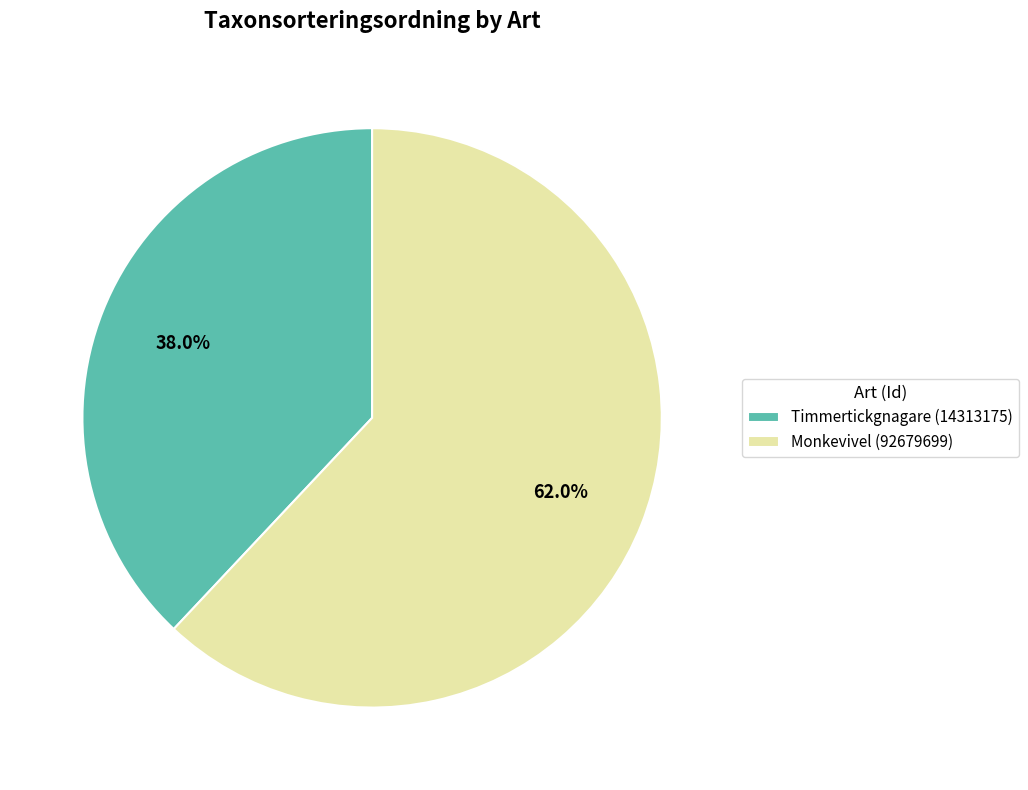

Between Timmertickgnagare (14313175) and Monkevivel (92679699), which is larger?

Monkevivel (92679699)